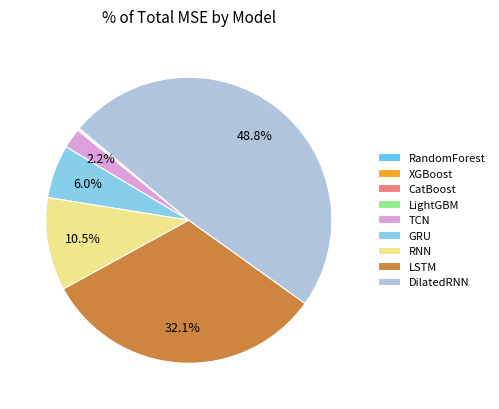

To the nearest percent, what percentage of the pie is LSTM?

32%